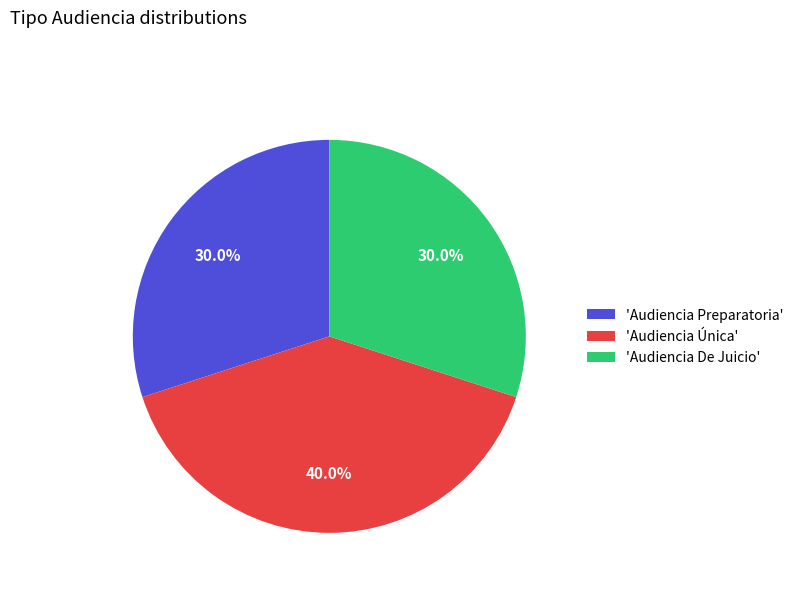

How much of the chart is everything except 'Audiencia Preparatoria'?

70.0%